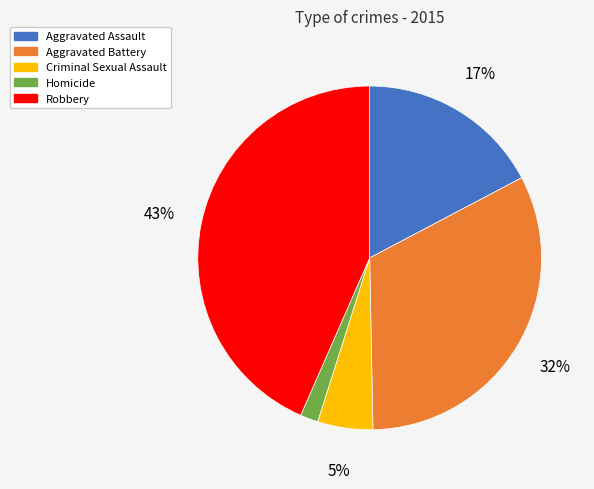

To the nearest percent, what is the combined percentage of Aggravated Assault and Robbery?

61%